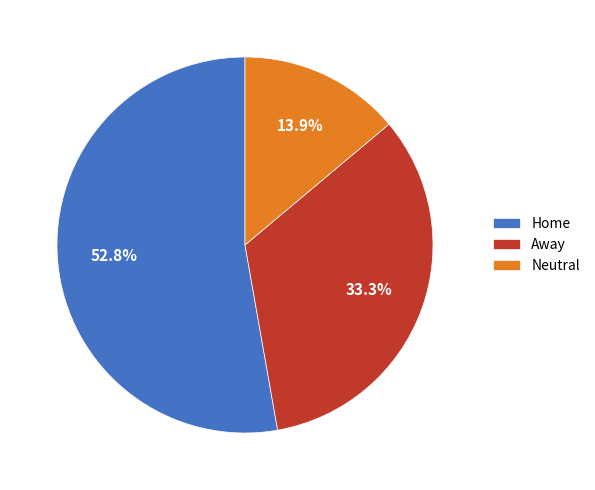

How many segments does this pie chart have?

3